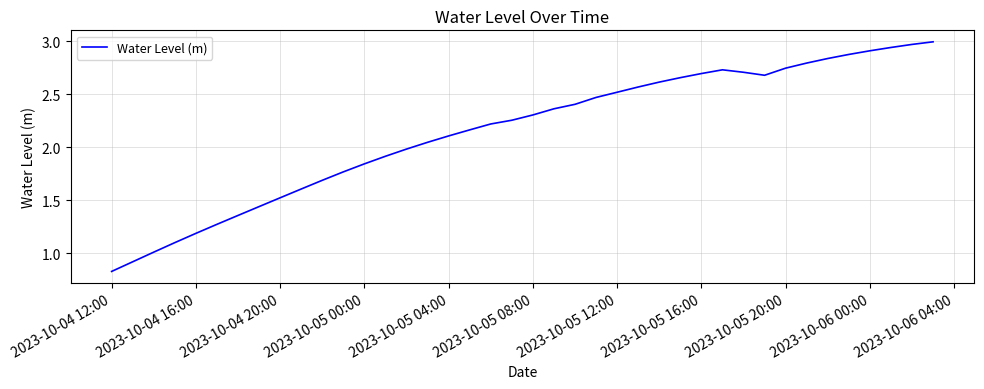

Does the chart display data point markers on the line(s)?

No